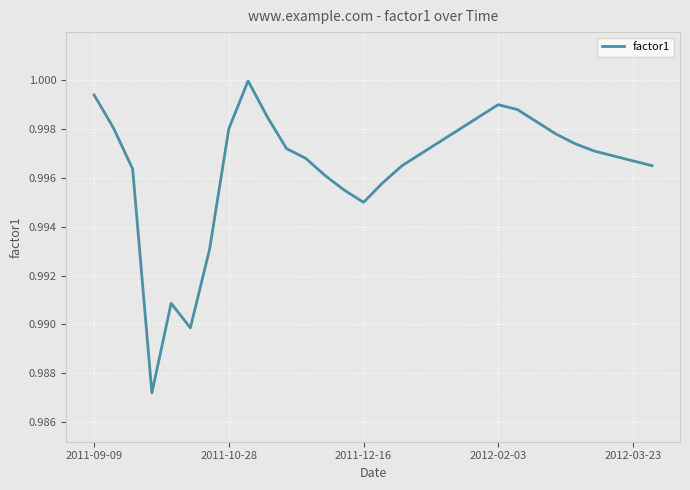

Is this an area chart (filled region under the line)?

No